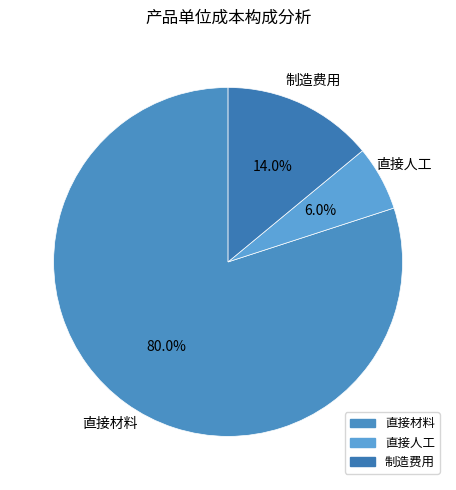

Between 直接材料 and 直接人工, which is larger?

直接材料